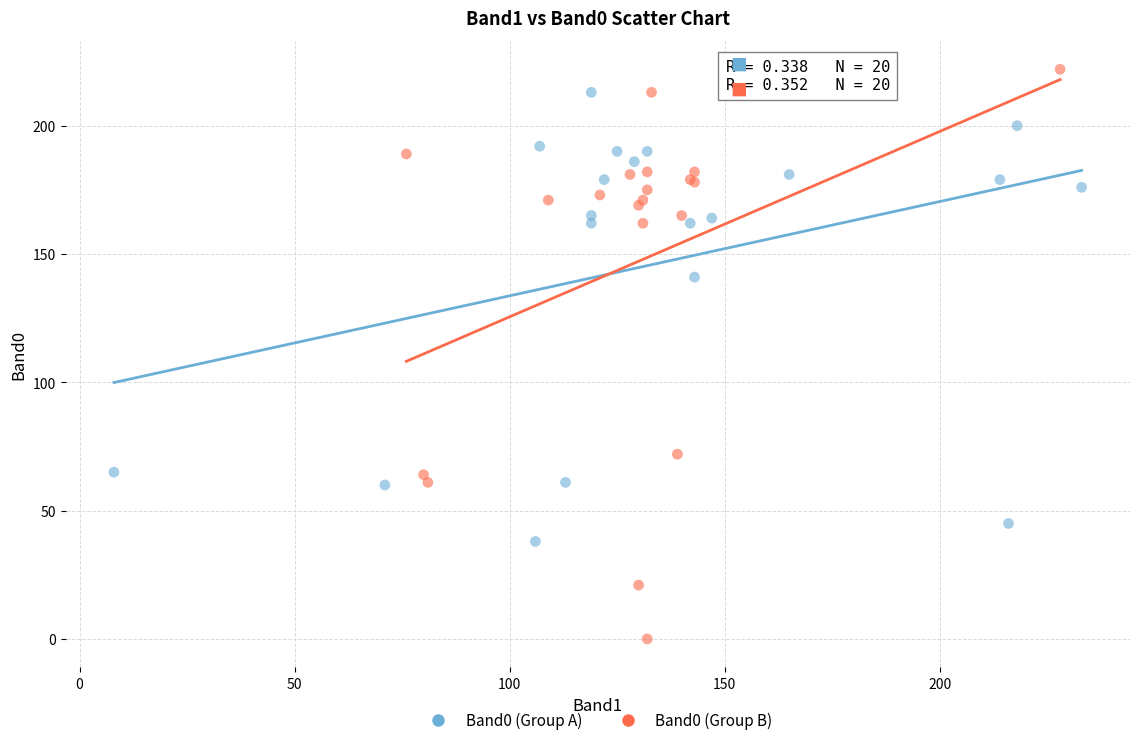

Which series has the largest Y range (max minus min)?

Band0 (Group B)